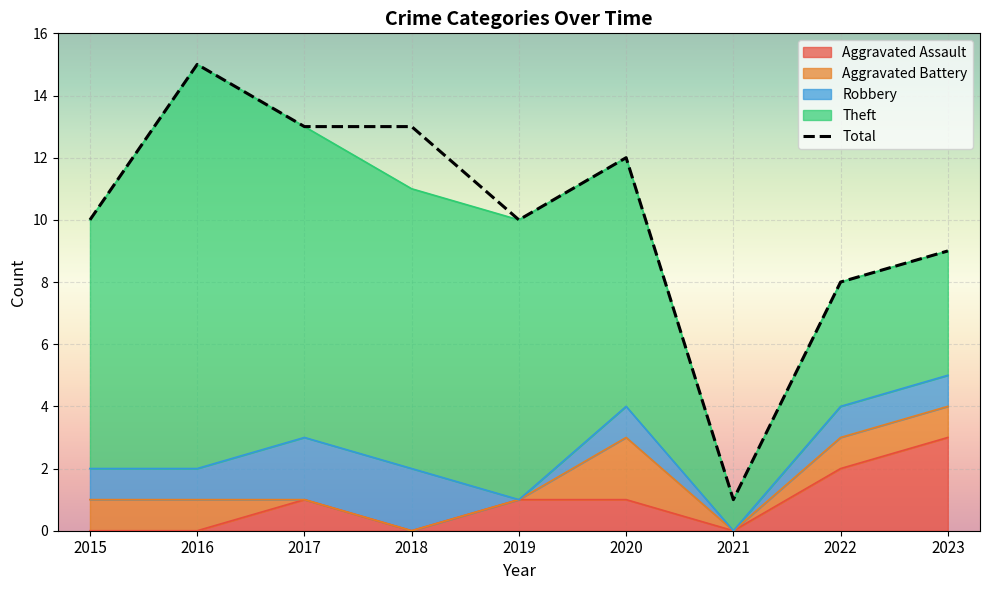

Where is the data nearest to the value 8?

2022